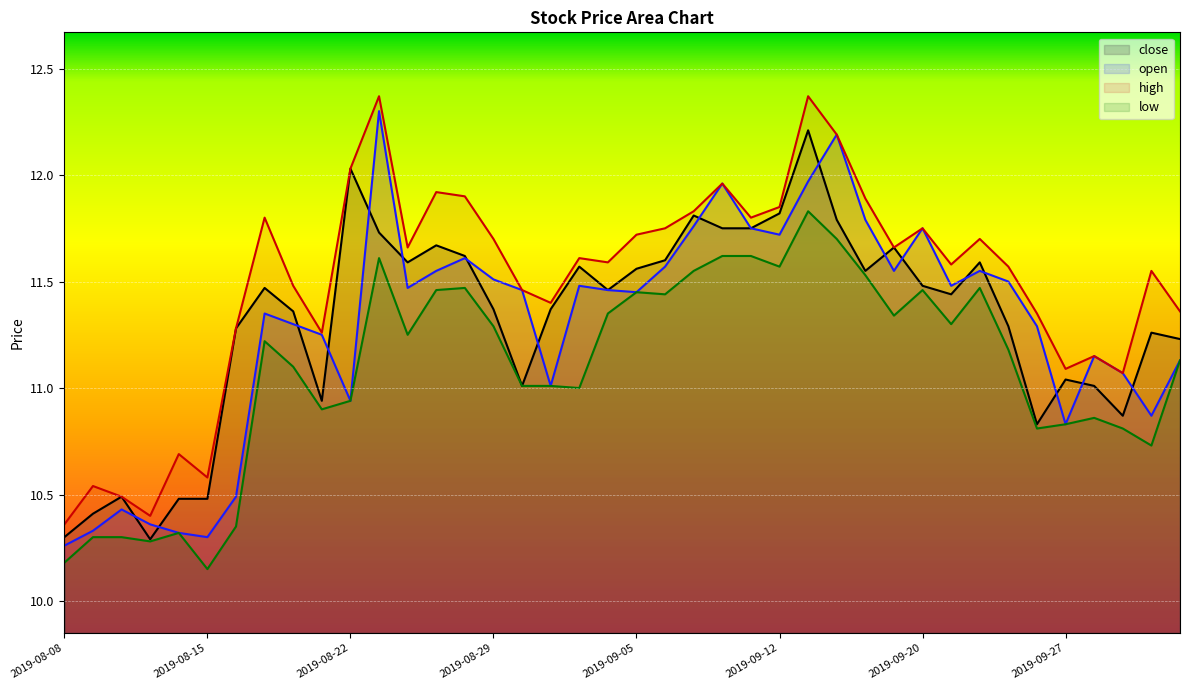

The value of close at 2019-10-10 is 11.2. True or false?

True